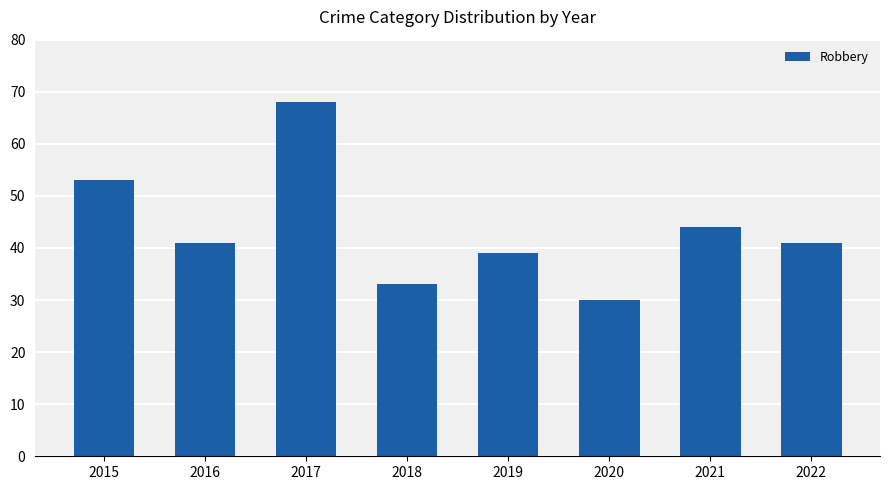

Which label corresponds to the smallest value in the chart?

2020